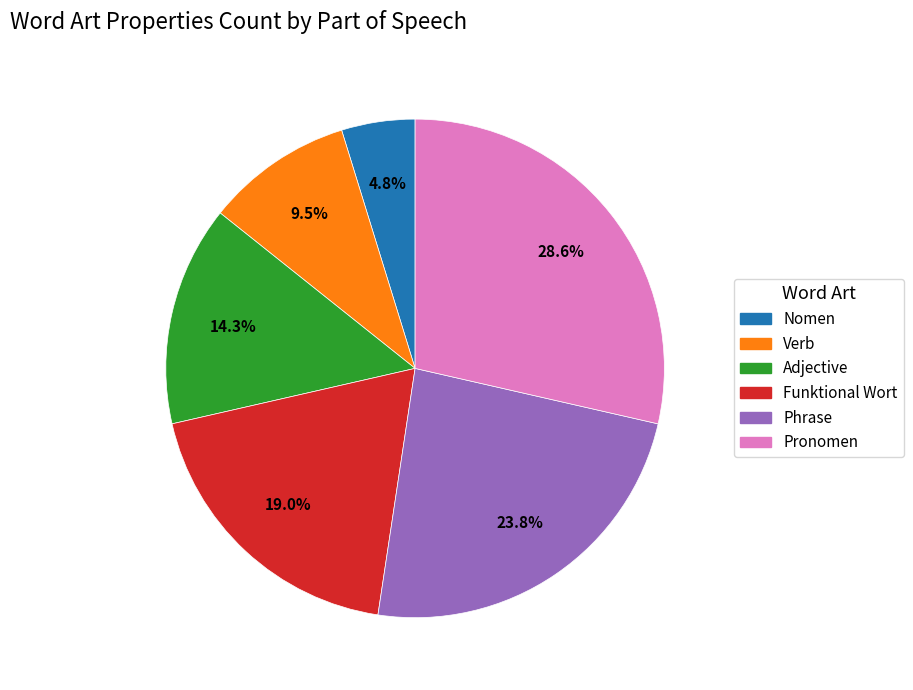

How many segments does this pie chart have?

6